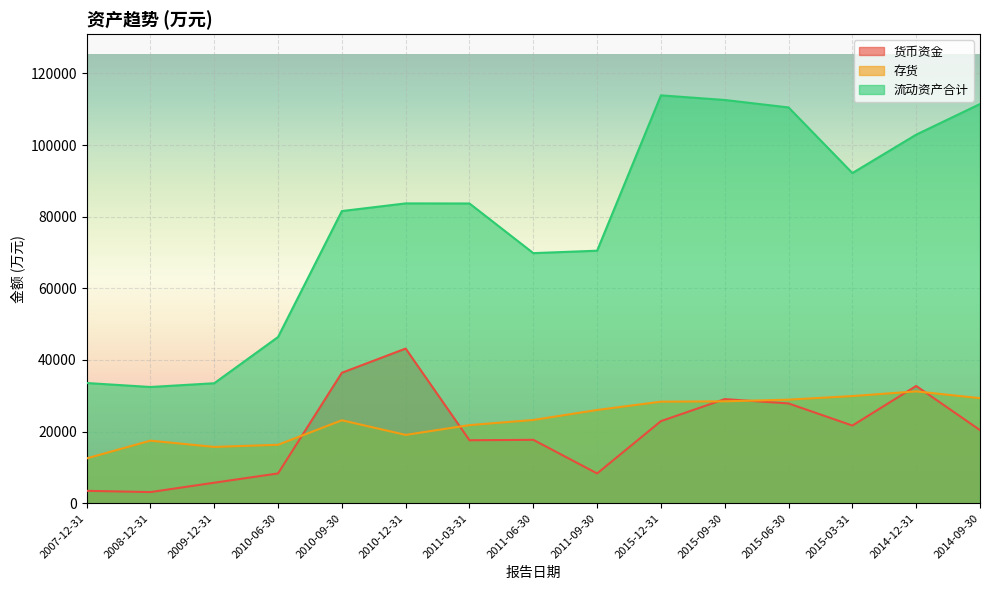

List the series in order of their peak value, highest first.

流动资产合计, 货币资金, 存货